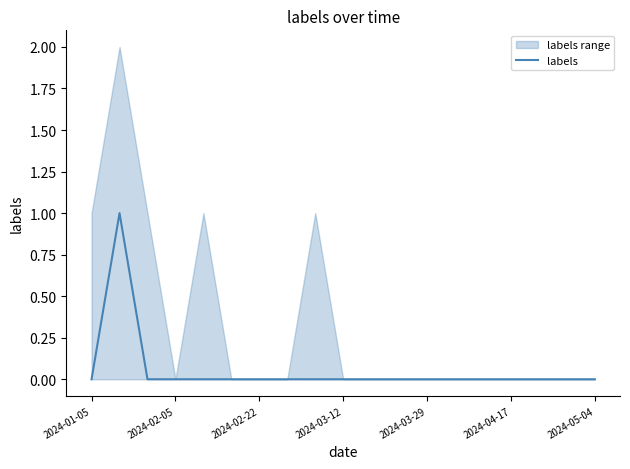

What is the difference between the maximum and minimum values?

1